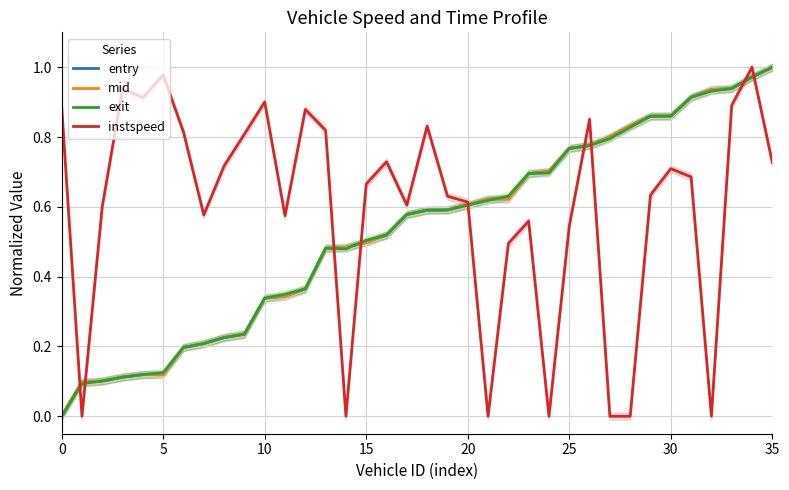

Is this an area chart (filled region under the line)?

No